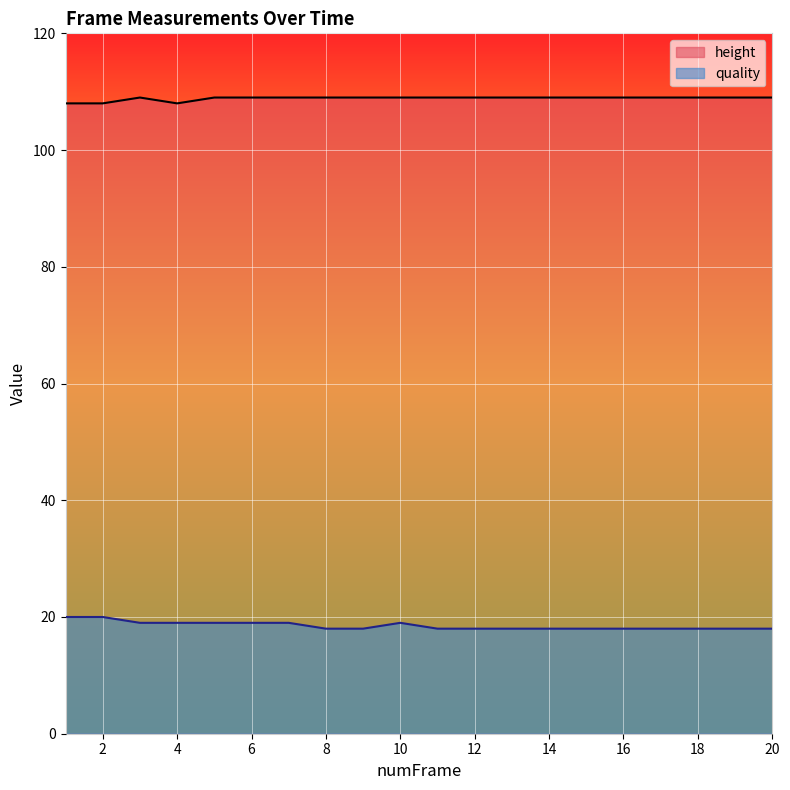

Is it true that quality equals 10 at 6?

False